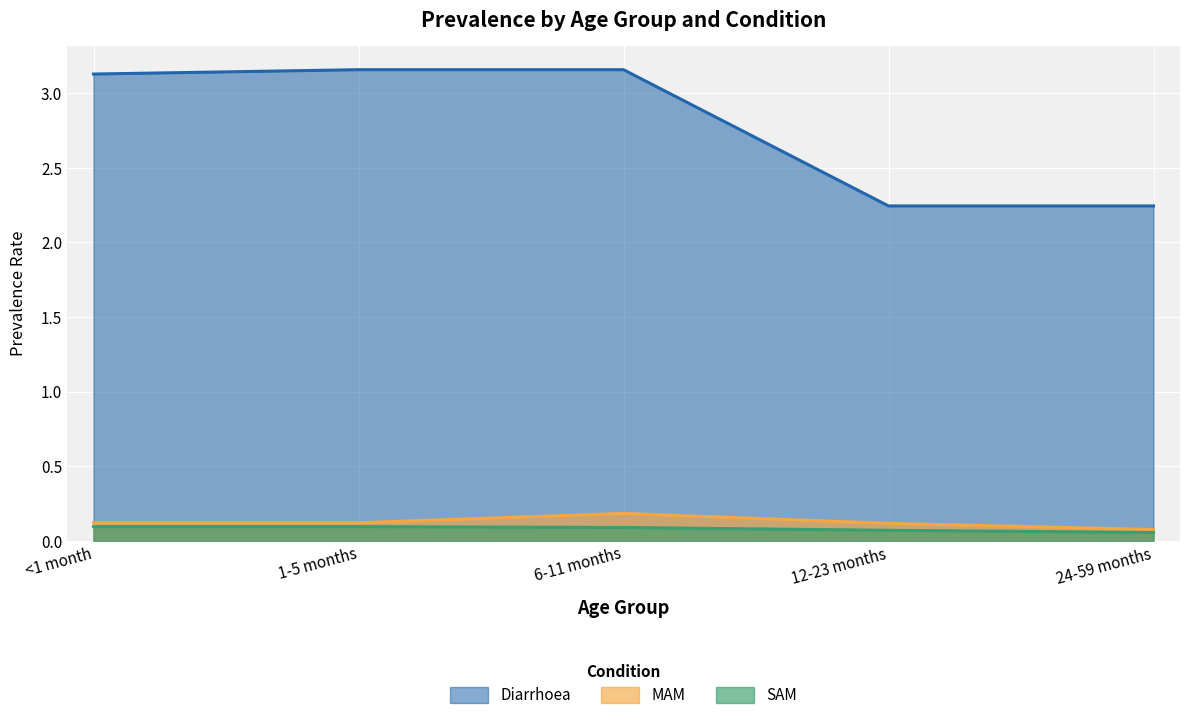

Which series changed the most between 1-5 months and 6-11 months?

MAM